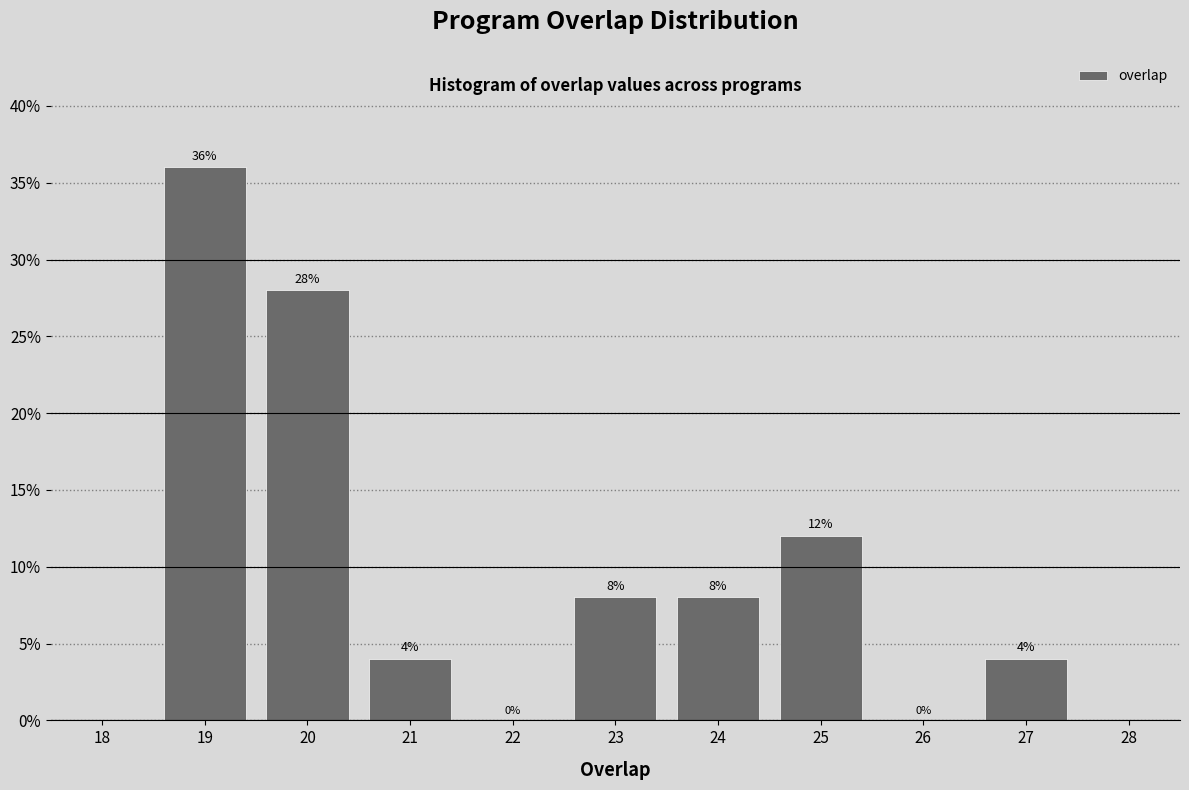

Reading left to right, list every bar in this chart as the range it spans on the x-axis followed by its height.

18.5 to 19.5: 36
19.5 to 20.5: 28
20.5 to 21.5: 4
21.5 to 22.5: 0
22.5 to 23.5: 8
23.5 to 24.5: 8
24.5 to 25.5: 12
25.5 to 26.5: 0
26.5 to 27.5: 4